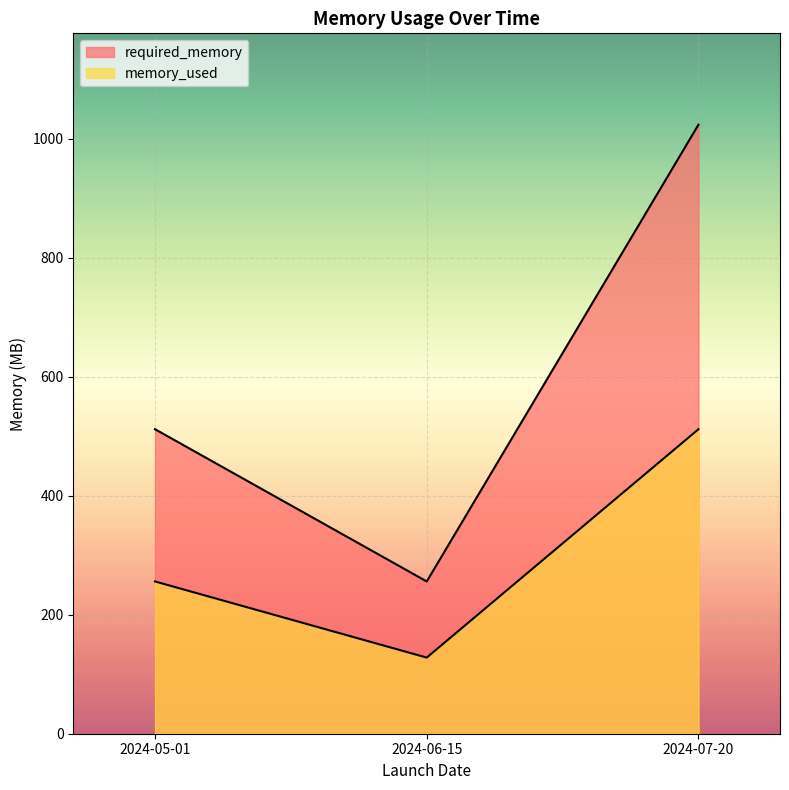

Count the required_memory values in the range 128 to 512.

3